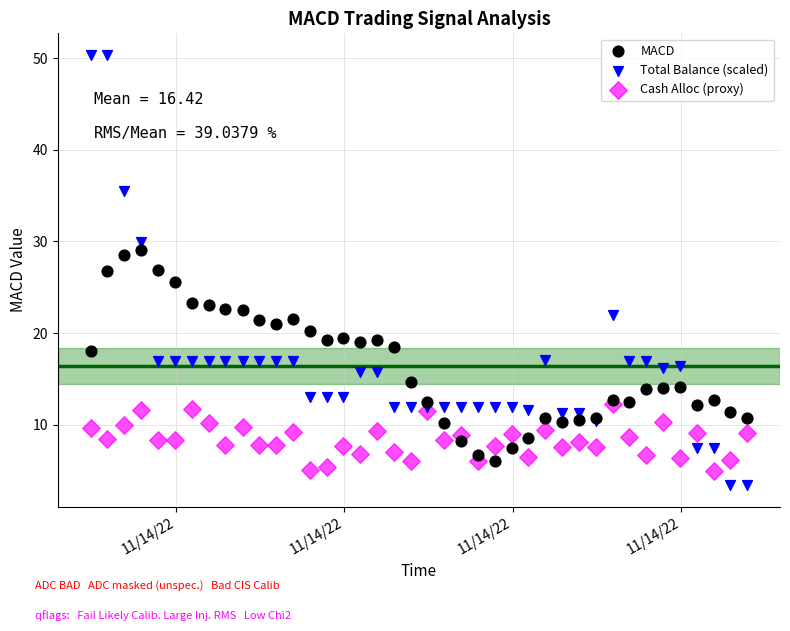

Which series contains the highest Y value?

Total Balance (scaled)